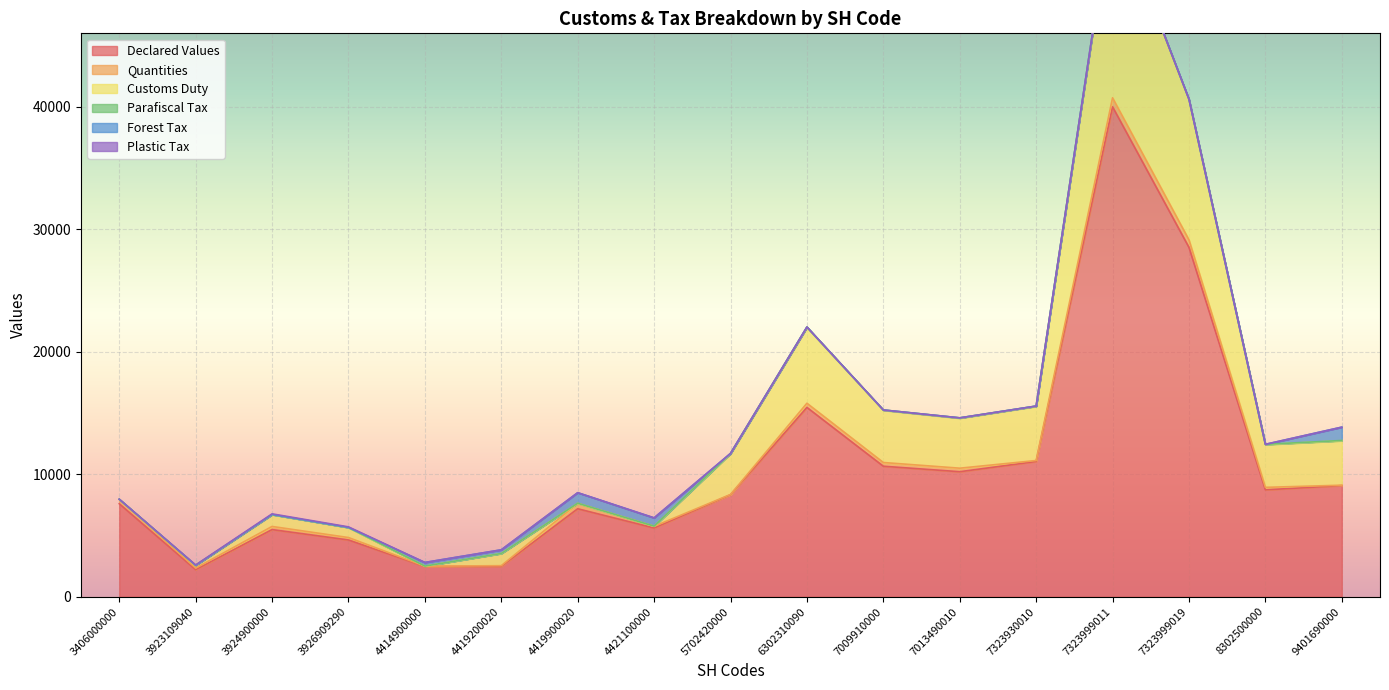

Which category has the lowest value in the Declared Values series?

3923109040